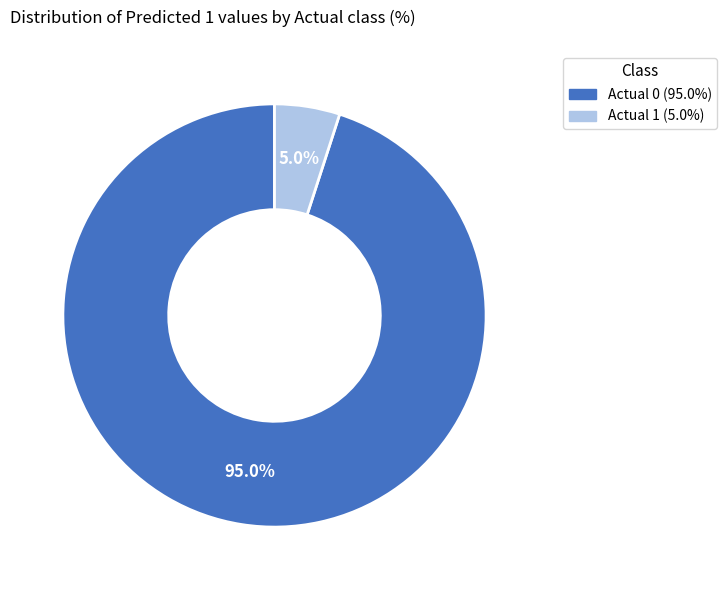

Which category has the biggest portion of the pie?

Actual 0